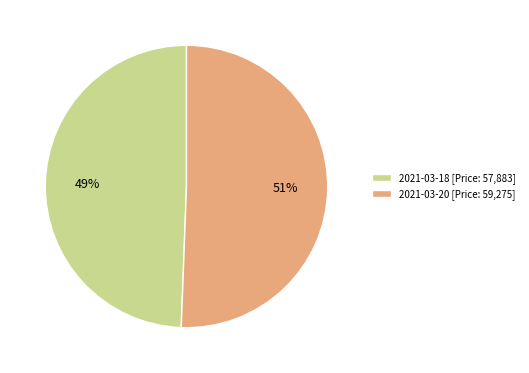

To the nearest percent, what percentage of the pie is 2021-03-18 [Price: 57,883]?

49%